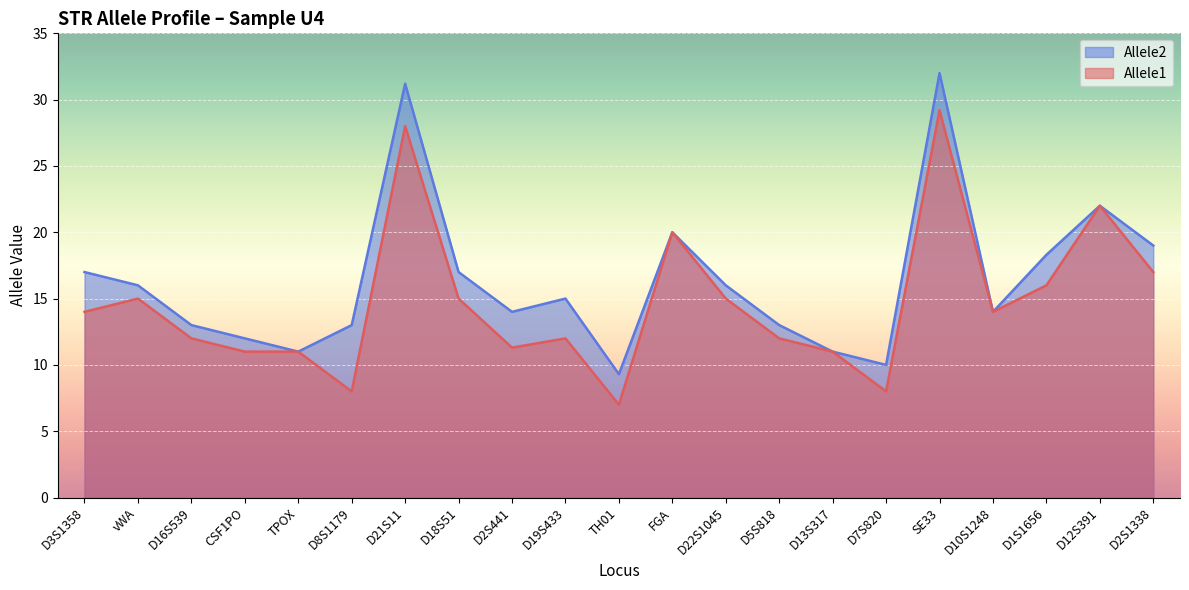

True or false: Allele1 and Allele2 intersect in this chart.

False